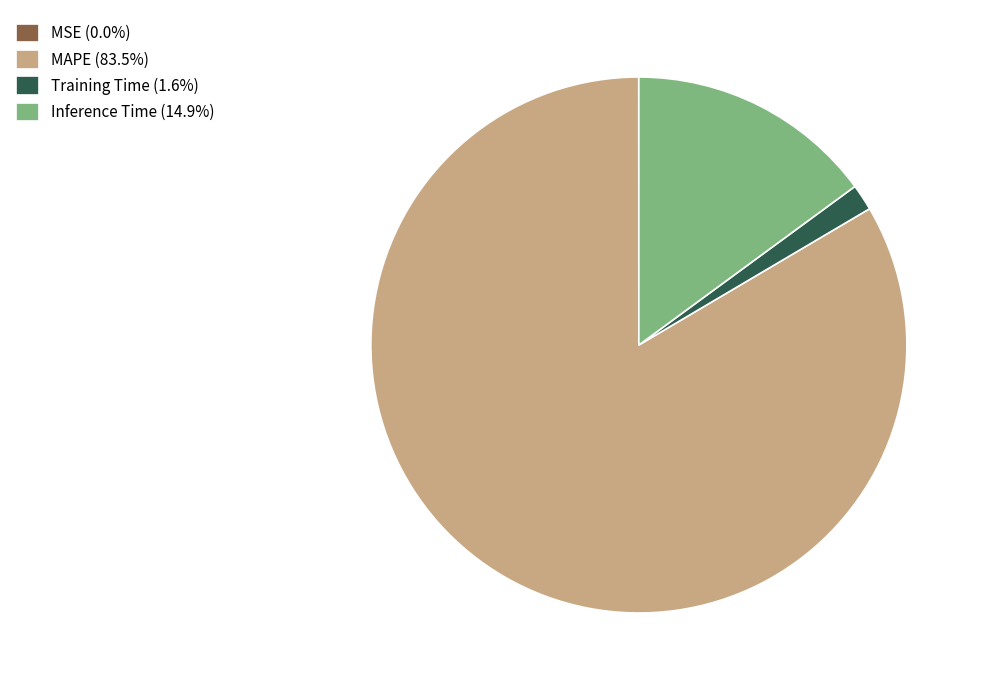

Is the sum of MAPE (83.5%) and Inference Time (14.9%) greater than half?

Yes